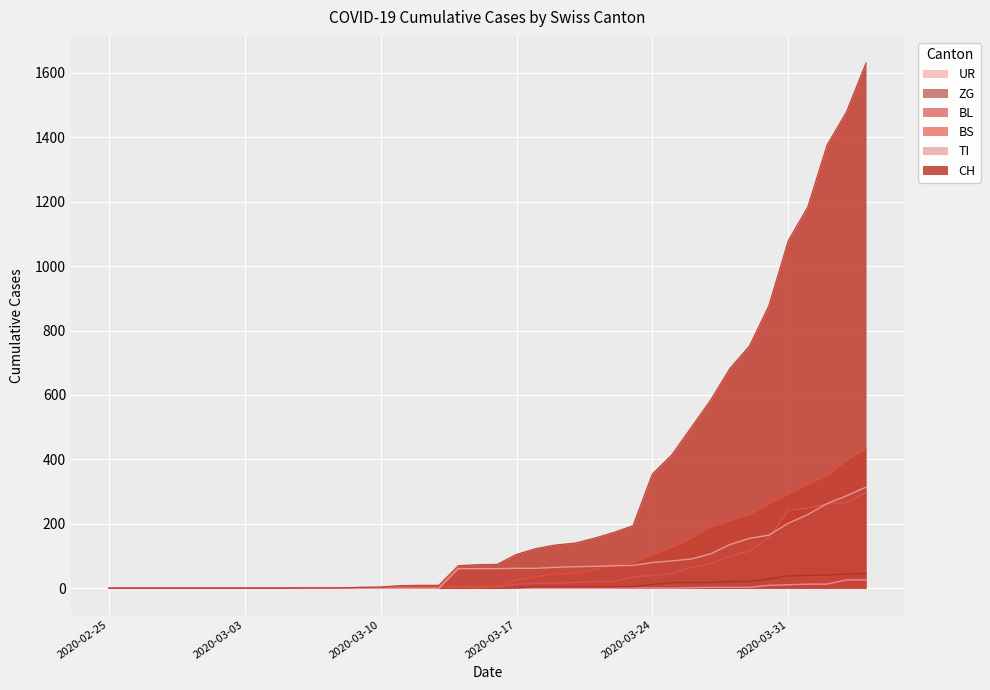

True or false: UR has a value of 13 at 2020-04-01.

True